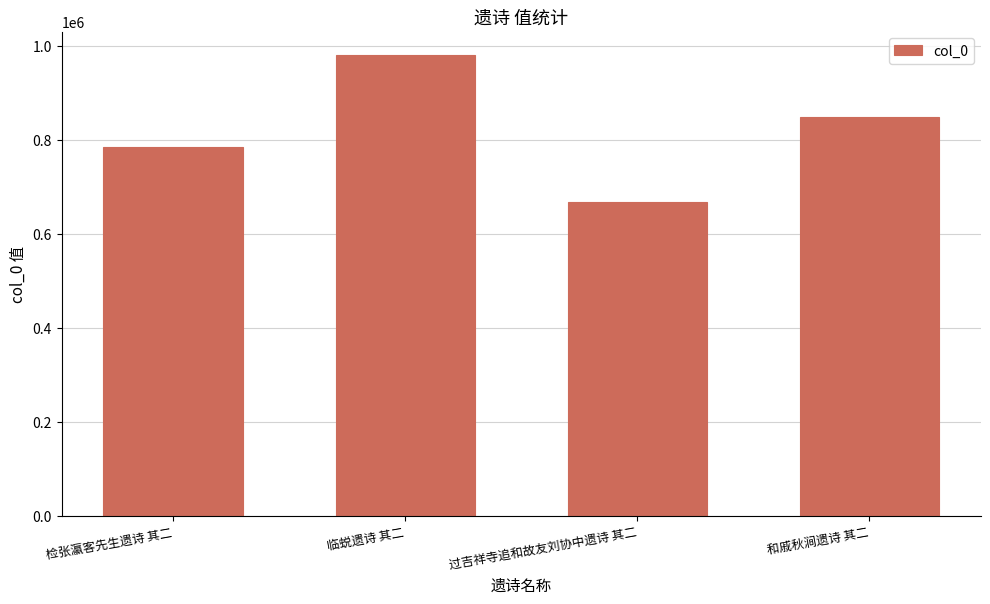

What position from the left is 临蜕遗诗 其二?

2